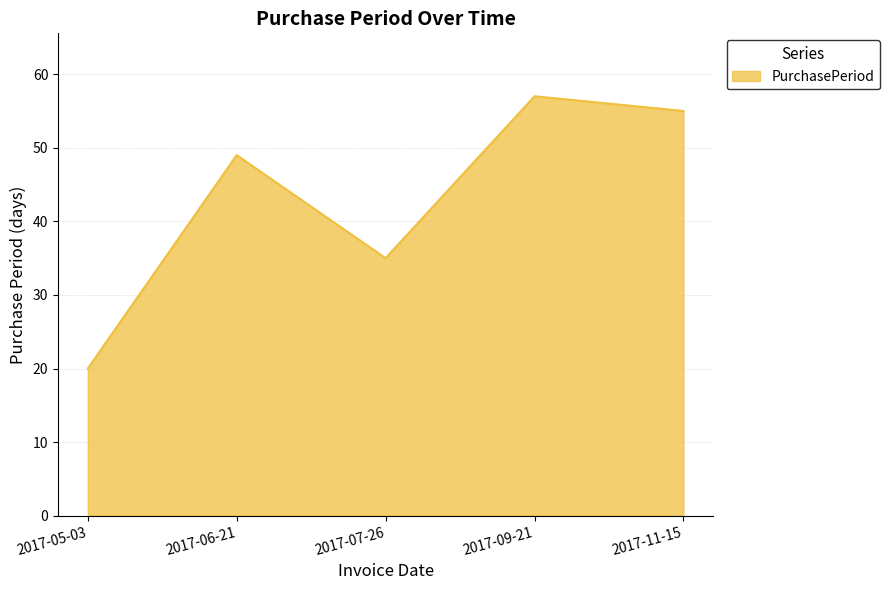

What is the difference between the maximum and second lowest values?

22